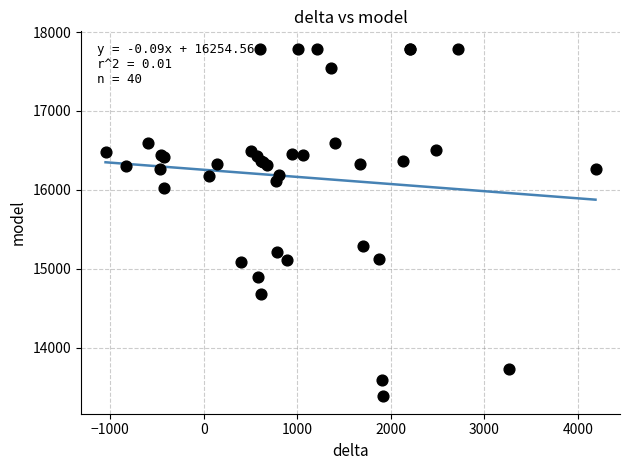

What Y value in the scatter plot is closest to 15585?

15287.2